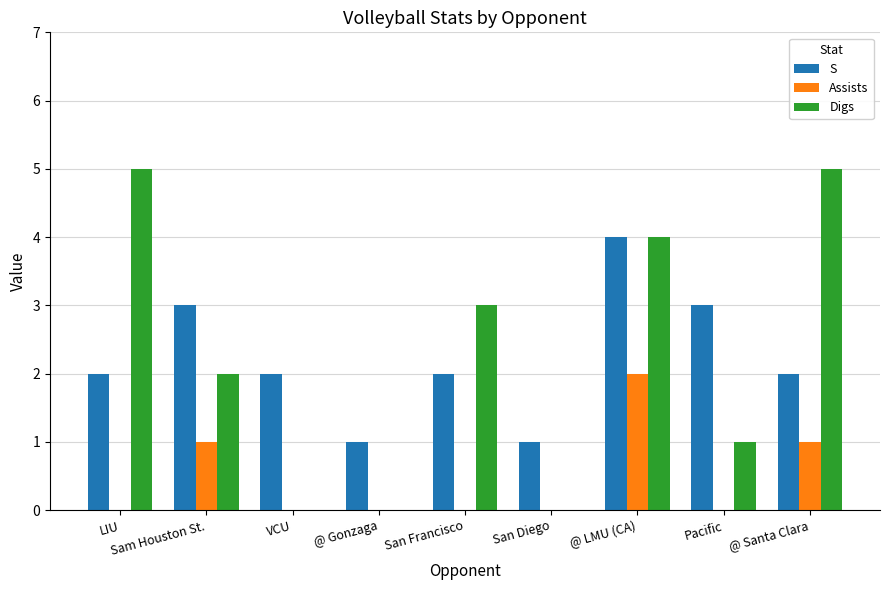

What is the total value across all series at @ LMU (CA)?

10